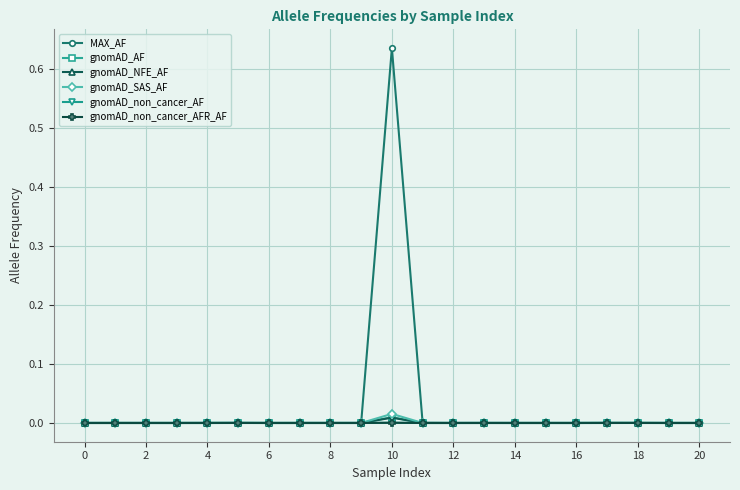

Count the number of data series in this chart.

6